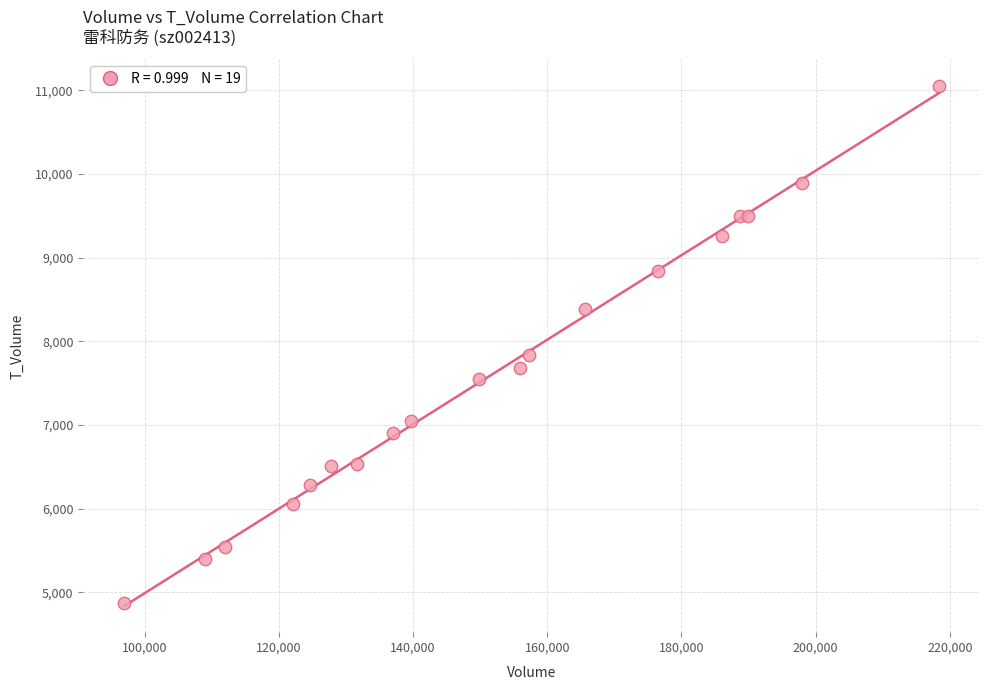

What Y value in the scatter plot is closest to 7966?

7833